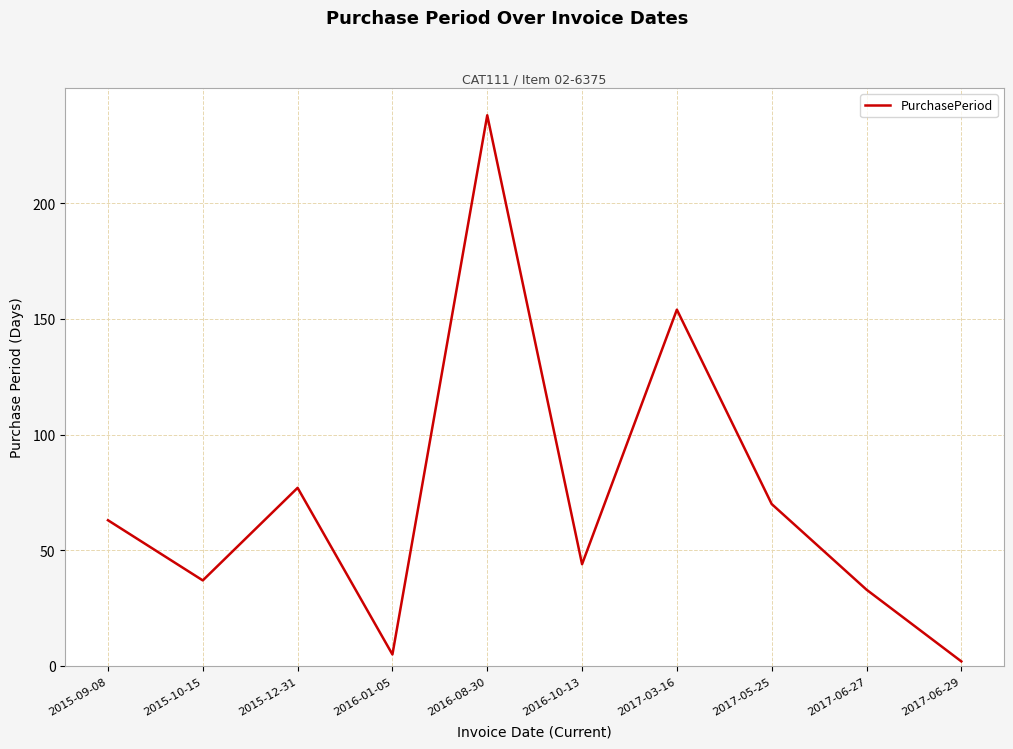

At which category does the data reach its first local valley?

2015-10-15